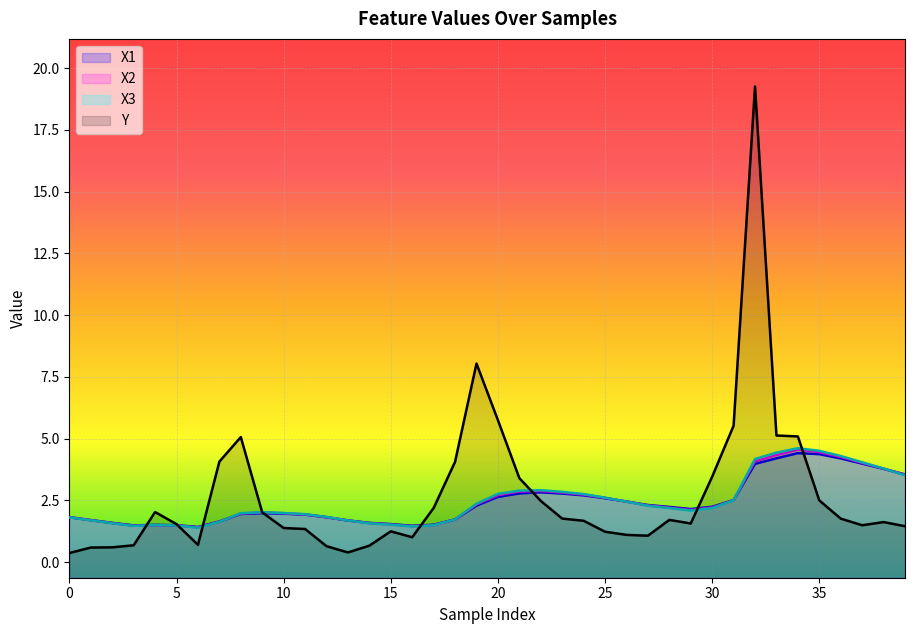

Reading right to left, extract all data points from this chart.

X1: 3.6	3.8	4.0	4.2	4.4	4.4	4.2	4.0	2.5	2.2	2.1	2.2	2.3	2.5	2.6	2.7	2.8	2.8	2.8	2.6	2.3	1.7	1.5	1.5	1.5	1.6	1.7	1.8	1.9	2.0	2.0	2.0	1.6	1.4	1.5	1.5	1.5	1.6	1.7	1.8
X2: 3.5	3.8	4.0	4.3	4.5	4.5	4.3	4.1	2.5	2.2	2.1	2.2	2.3	2.4	2.6	2.7	2.8	2.9	2.9	2.7	2.3	1.7	1.5	1.5	1.5	1.6	1.7	1.8	1.9	2.0	2.0	2.0	1.6	1.4	1.5	1.5	1.5	1.6	1.7	1.8
X3: 3.5	3.8	4.0	4.3	4.5	4.6	4.4	4.2	2.5	2.2	2.1	2.2	2.3	2.4	2.6	2.8	2.8	2.9	2.9	2.8	2.4	1.7	1.5	1.4	1.5	1.6	1.7	1.8	1.9	2.0	2.0	2.0	1.6	1.4	1.5	1.5	1.5	1.6	1.7	1.8
Y: 1.5	1.6	1.5	1.8	2.5	5.1	5.1	19.3	5.5	3.5	1.6	1.7	1.1	1.1	1.2	1.7	1.8	2.5	3.4	5.7	8.0	4.1	2.2	1.0	1.2	0.7	0.4	0.6	1.3	1.4	2.0	5.1	4.1	0.7	1.5	2.0	0.7	0.6	0.6	0.4